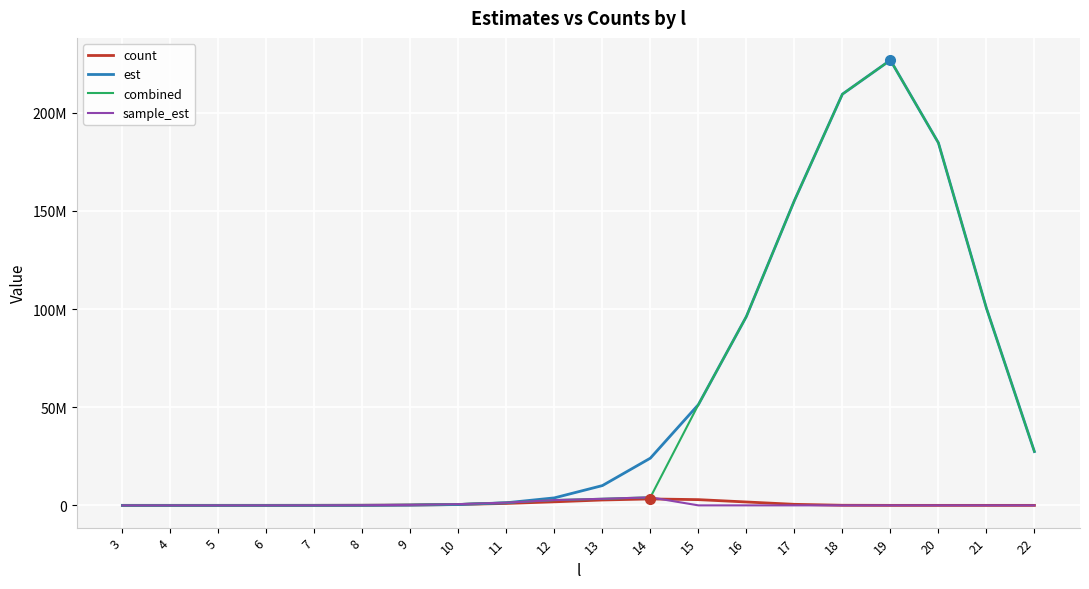

What is the sum of the count values at 18 and 7?

69231.0